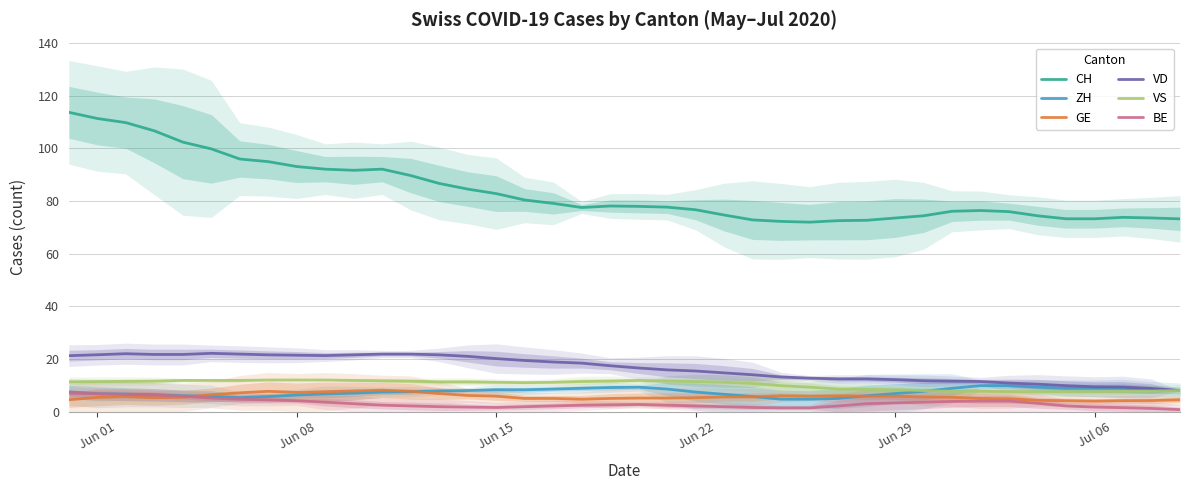

How many values in the ZH series exceed 7?

23